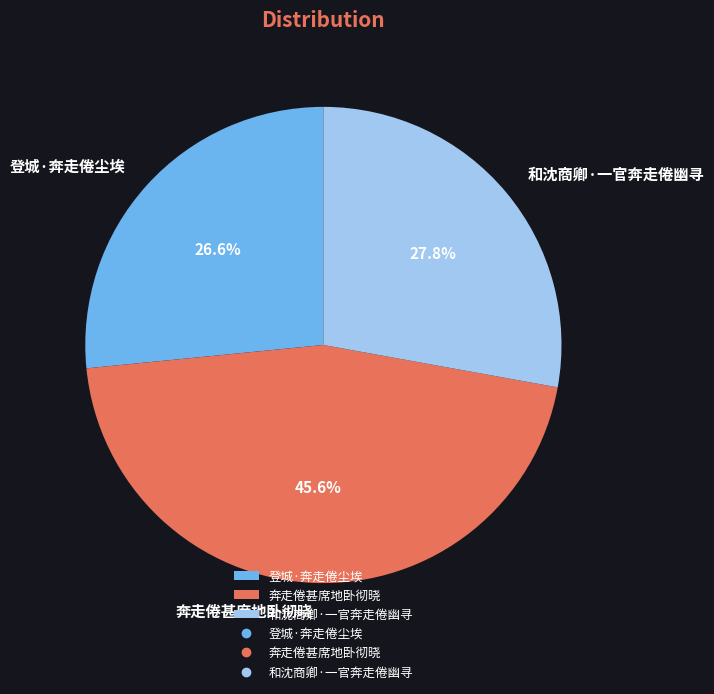

Count the number of slices in the pie.

3